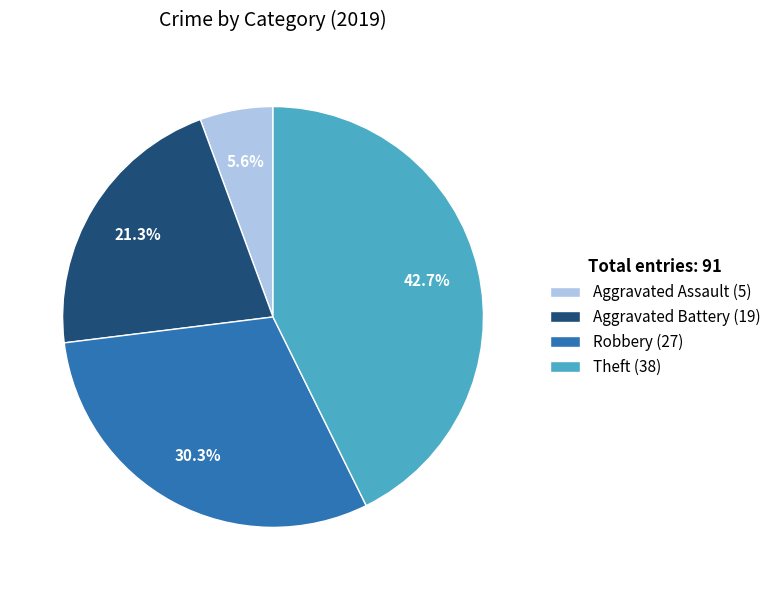

What is the largest slice in the pie chart?

Theft